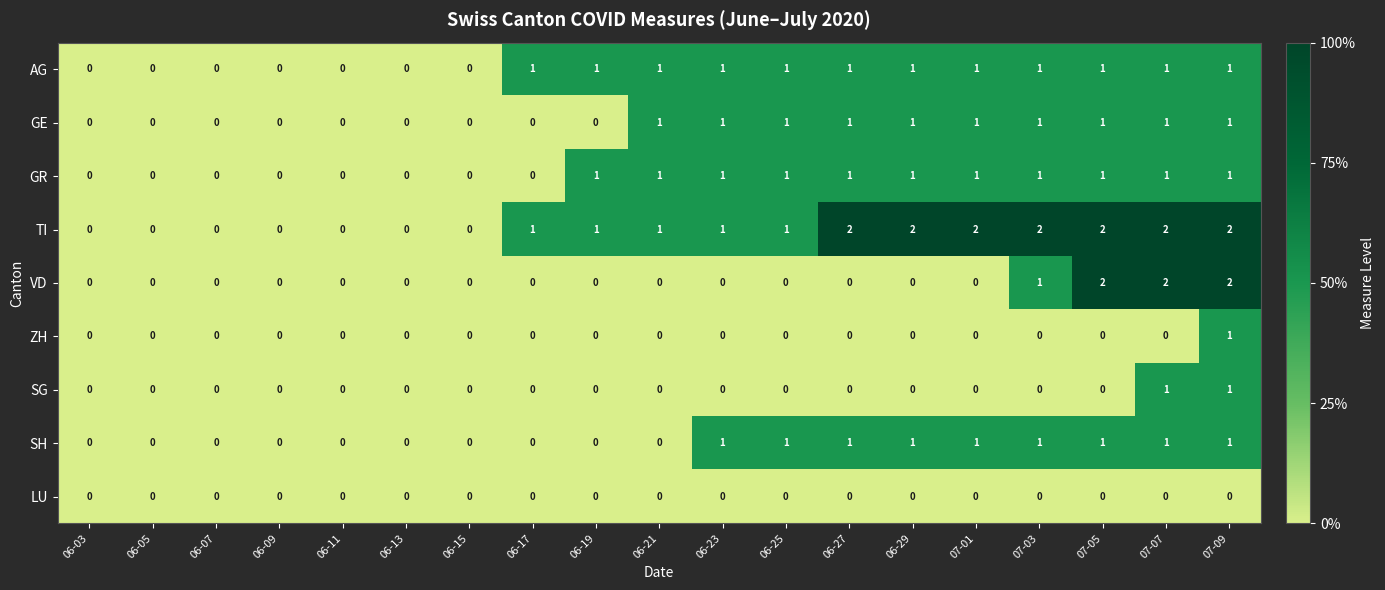

Which category has the highest value in the ZH series?

07-09